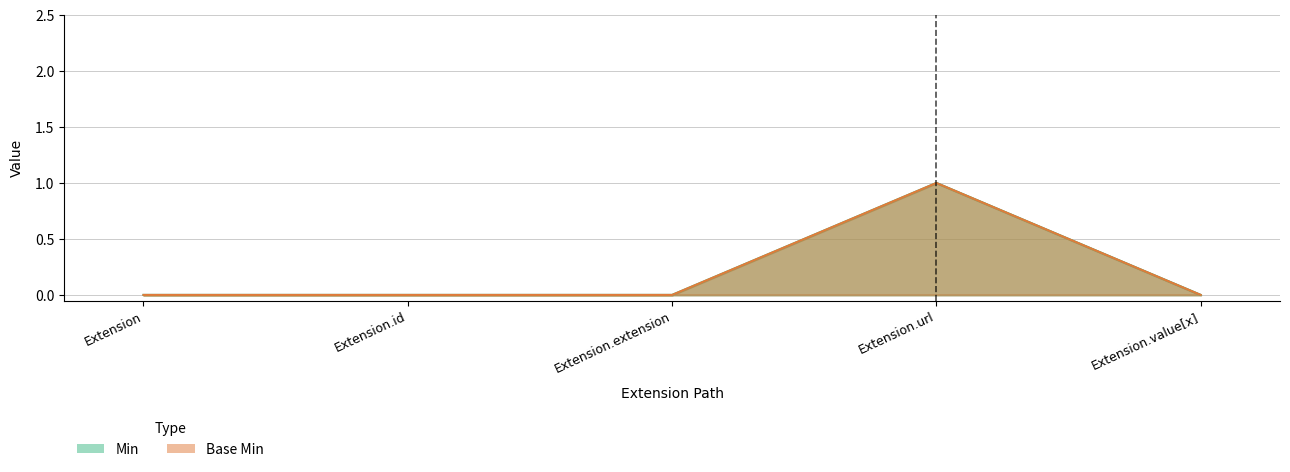

Which series changed the most between Extension and Extension.value[x]?

Min